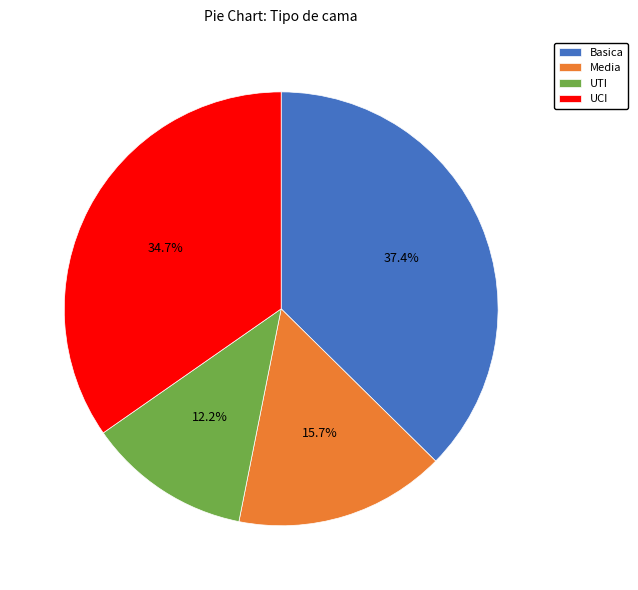

To the nearest percent, what is the difference between the UTI and Basica slice percentages?

25%